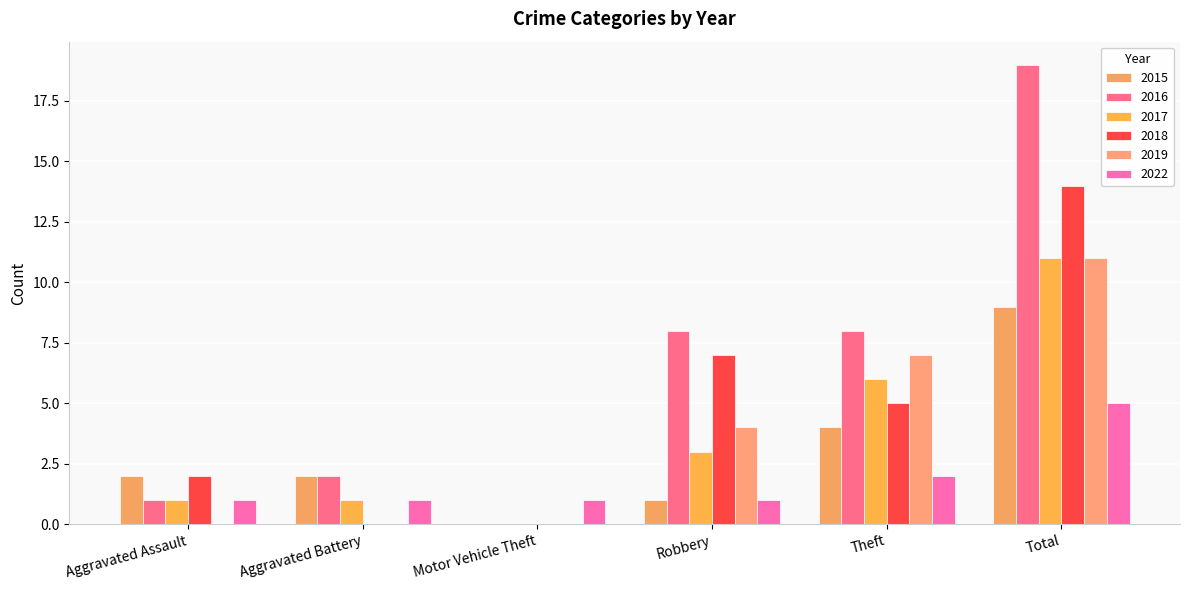

Where does the 2017 series first go above 3?

Theft